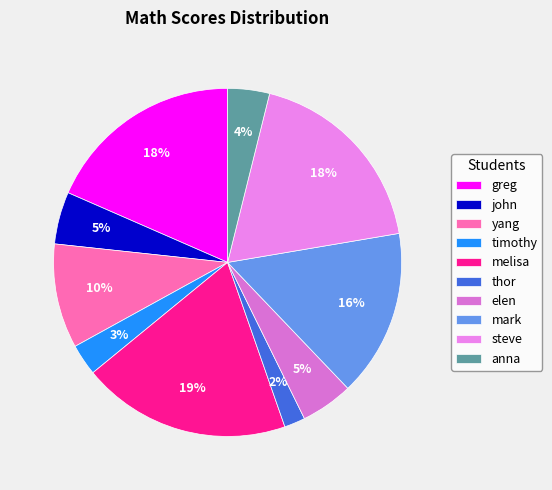

Which category has the smallest portion of the pie?

thor